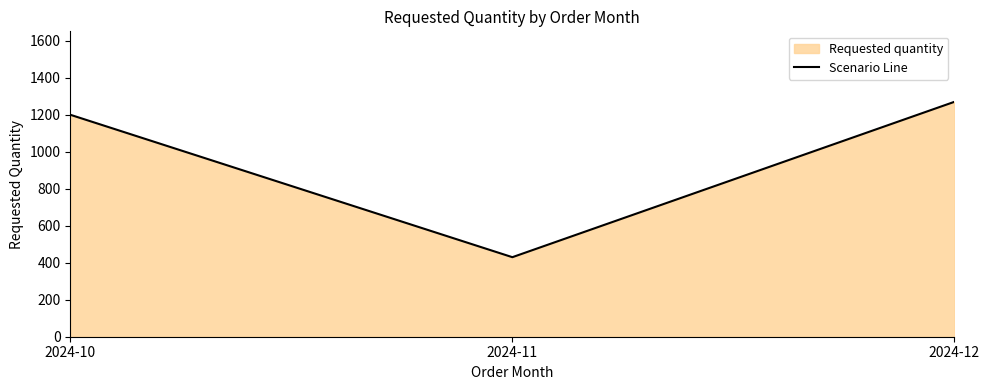

How many categories are shown in the chart?

3